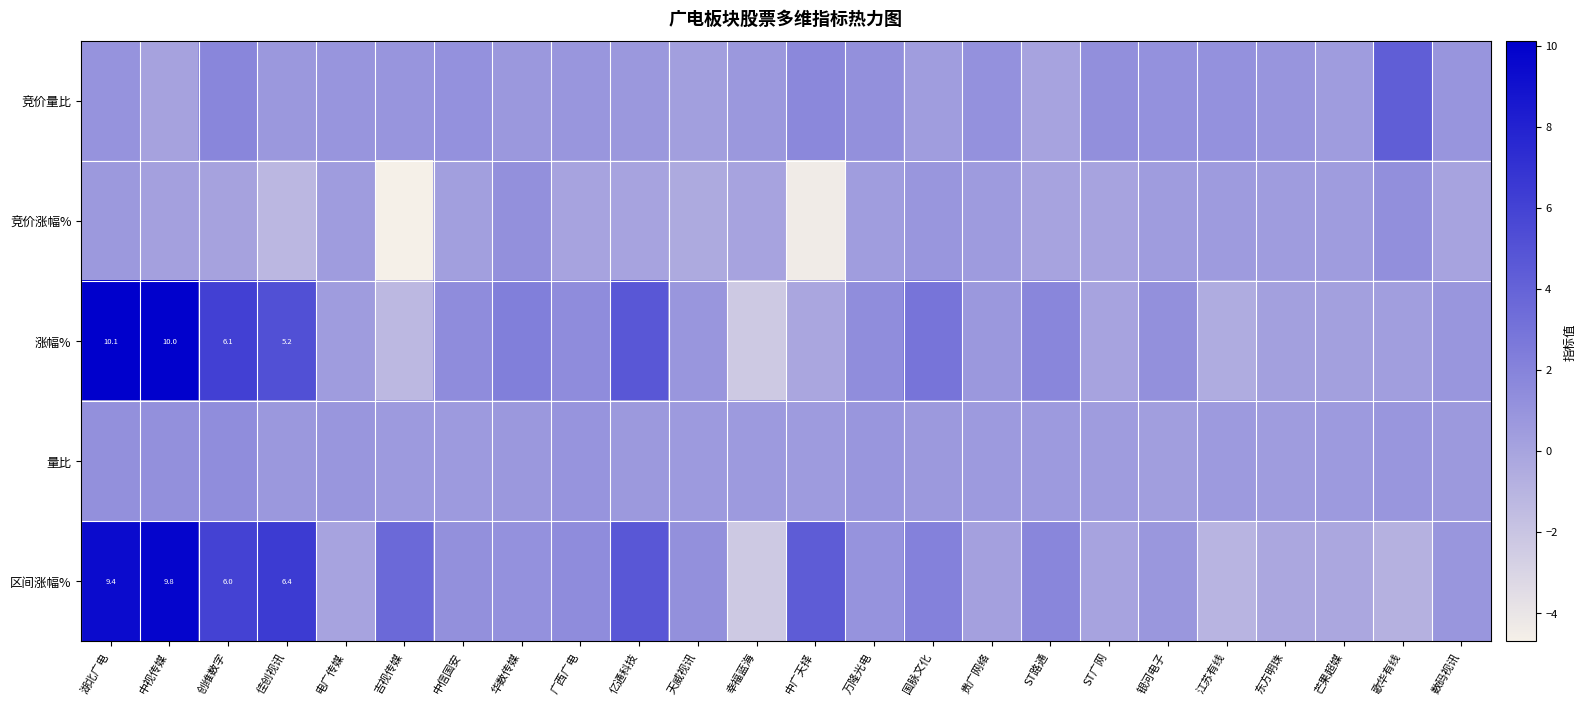

How many values in 竞价量比 are above zero?

23